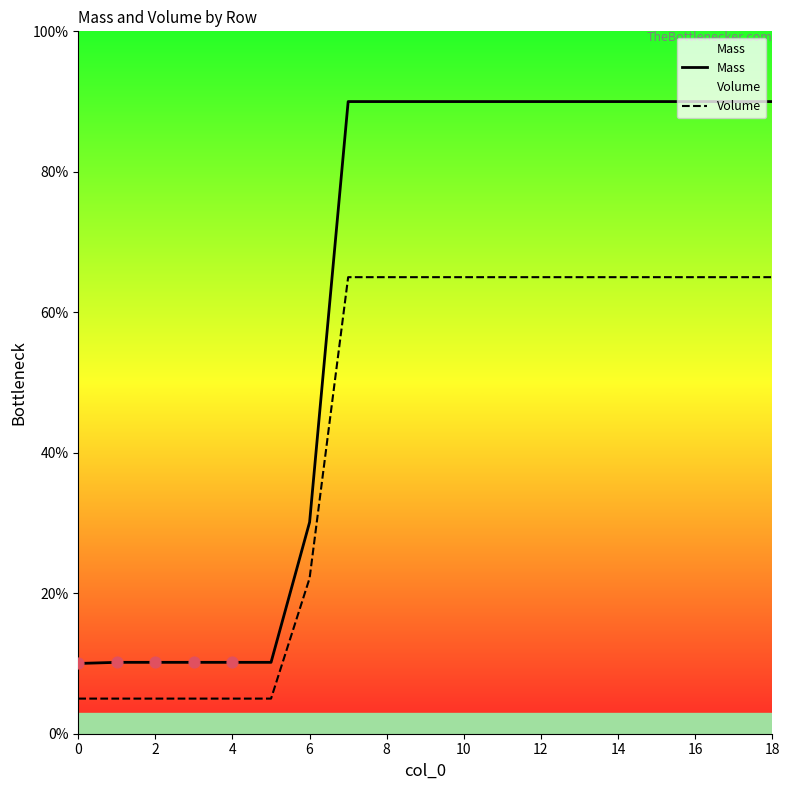

Which series reaches the maximum Y coordinate?

Mass